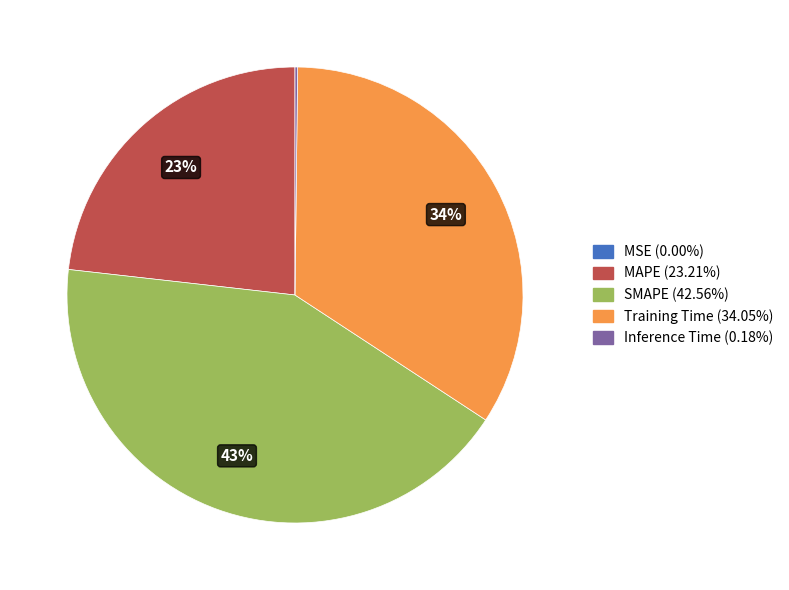

To the nearest percent, what is the difference between the largest and smallest slice percentages?

43%